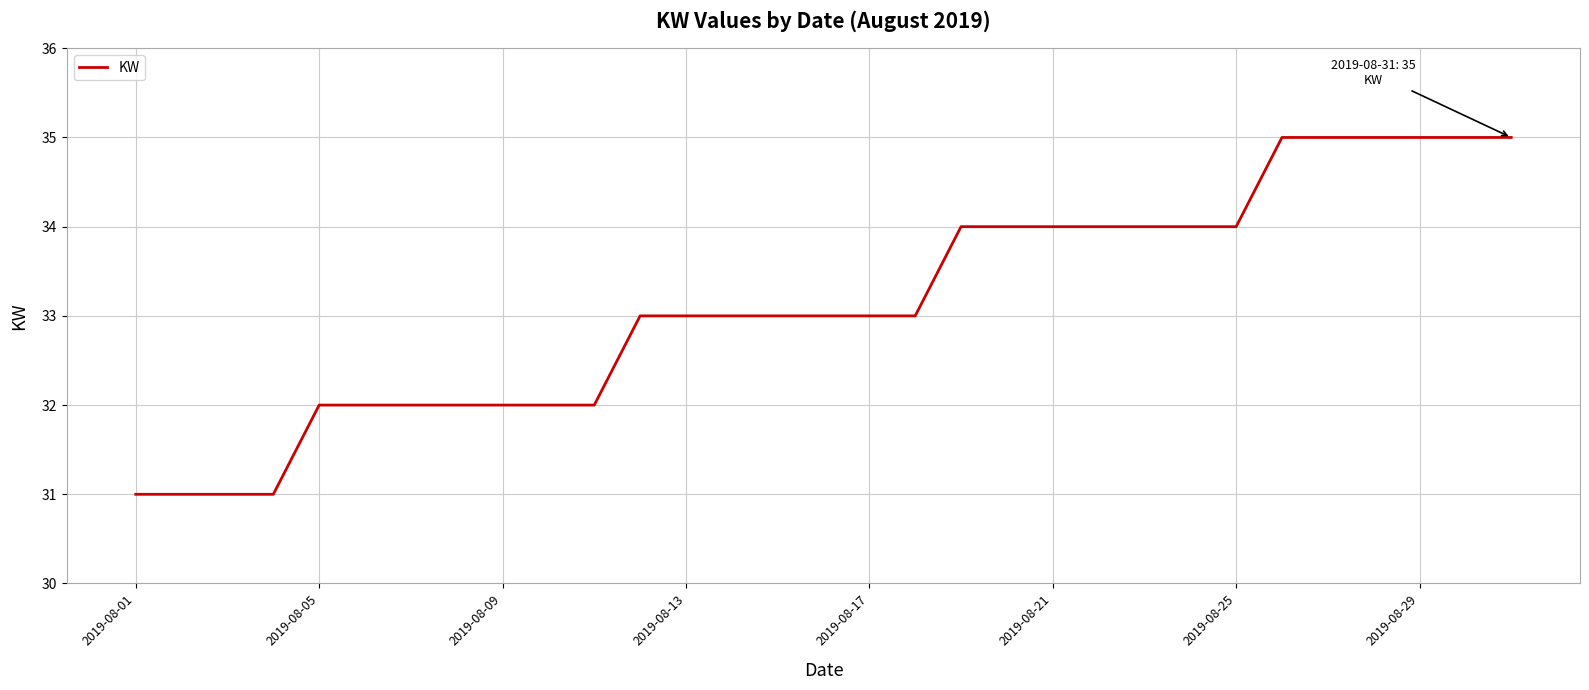

What is the greatest value displayed?

35